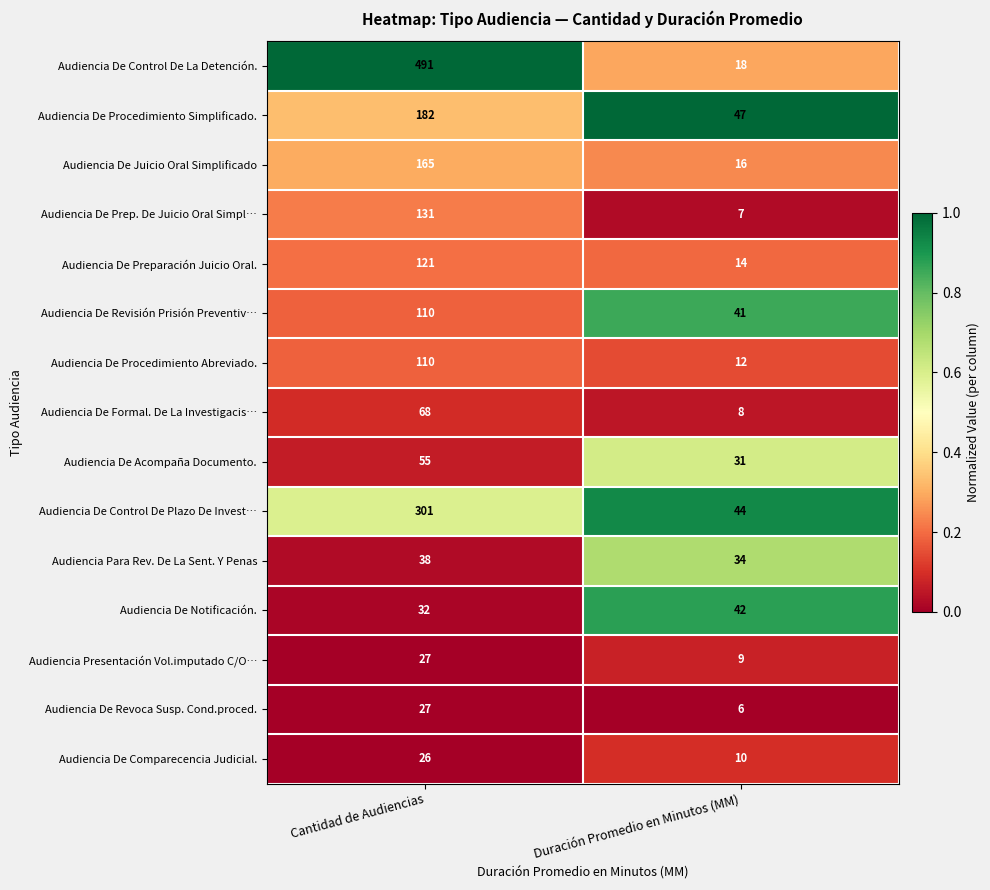

Is the value of Audiencia De Control De La Detención. at Duración Promedio en Minutos (MM) greater than the value of Audiencia De Revisión Prisión Preventiv… at Duración Promedio en Minutos (MM)?

No